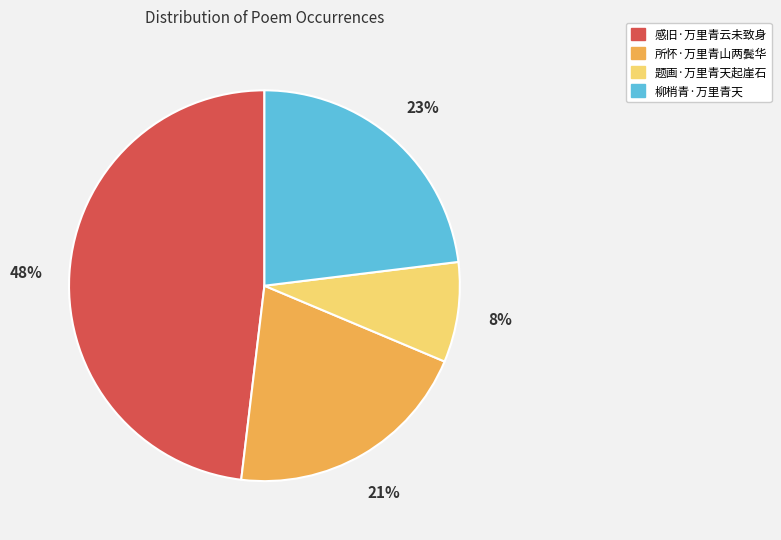

What is the smallest slice in the pie chart?

题画·万里青天起崖石